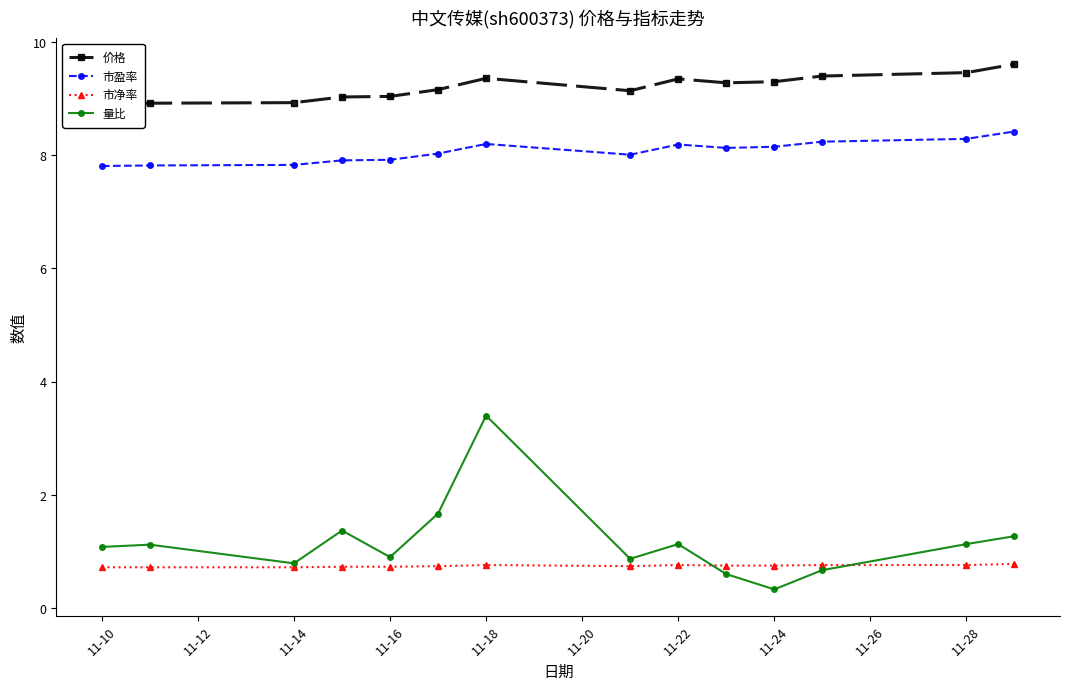

Reading left to right, what are all the values shown in this chart?

价格: 8.9	8.9	8.9	9.0	9.0	9.2	9.4	9.1	9.3	9.3	9.3	9.4	9.5	9.6
市盈率: 7.8	7.8	7.8	7.9	7.9	8.0	8.2	8.0	8.2	8.1	8.2	8.2	8.3	8.4
市净率: 0.7	0.7	0.7	0.7	0.7	0.7	0.8	0.7	0.8	0.8	0.8	0.8	0.8	0.8
量比: 1.1	1.1	0.8	1.4	0.9	1.7	3.4	0.9	1.1	0.6	0.3	0.7	1.1	1.3